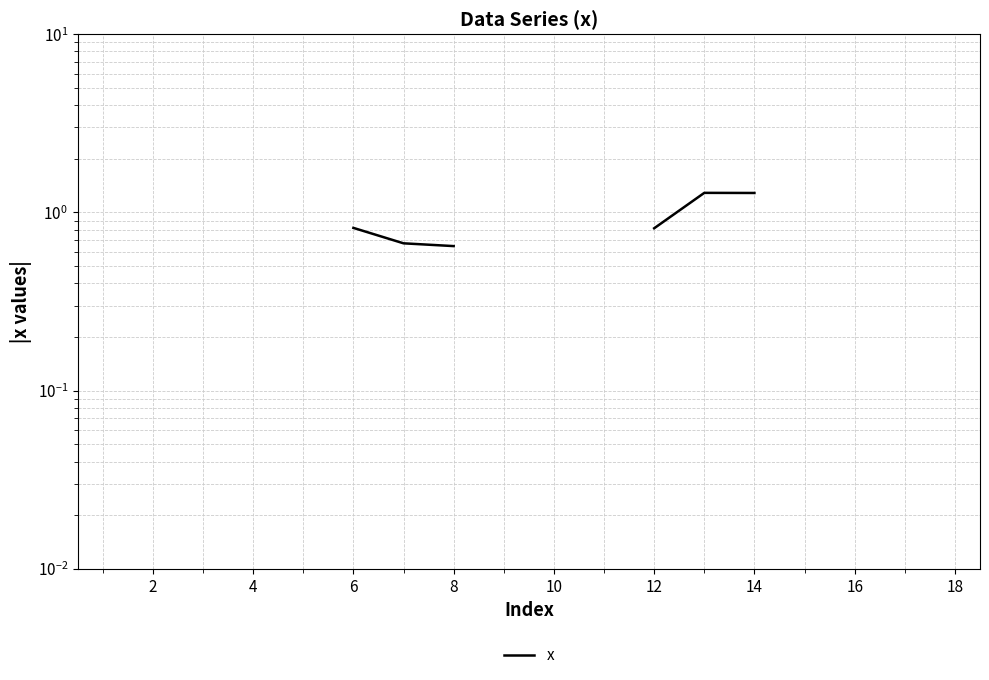

How many values exceed 1?

3